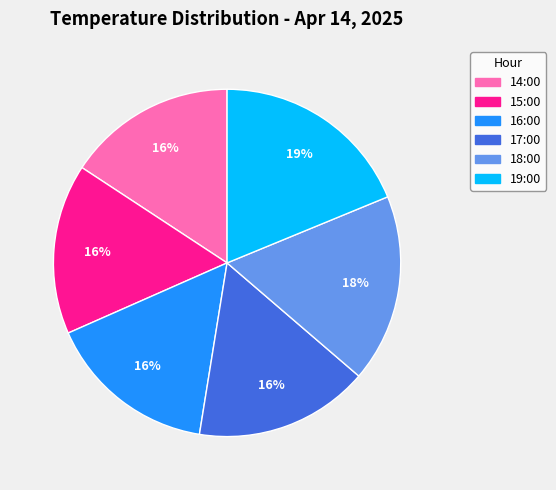

Do 16:00 and 18:00 together represent more than half of the pie?

No